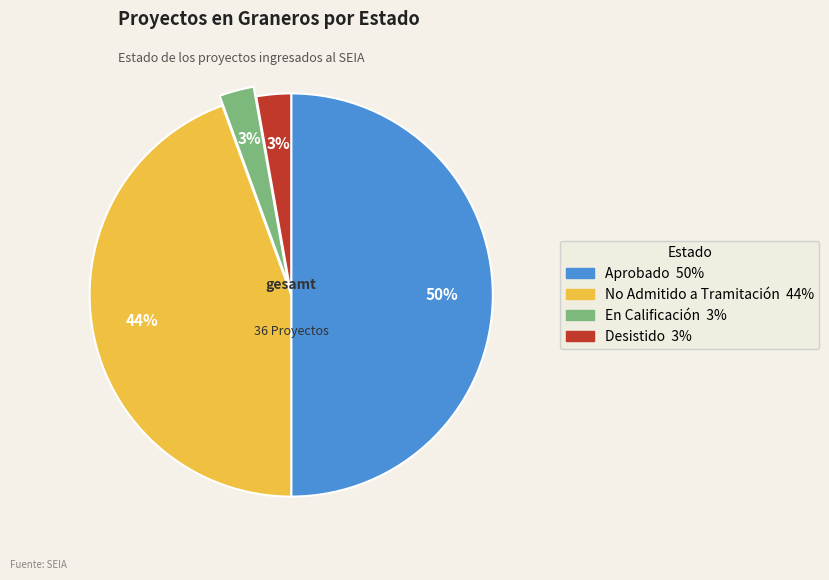

Between No Admitido a Tramitación and Desistido, which is larger?

No Admitido a Tramitación